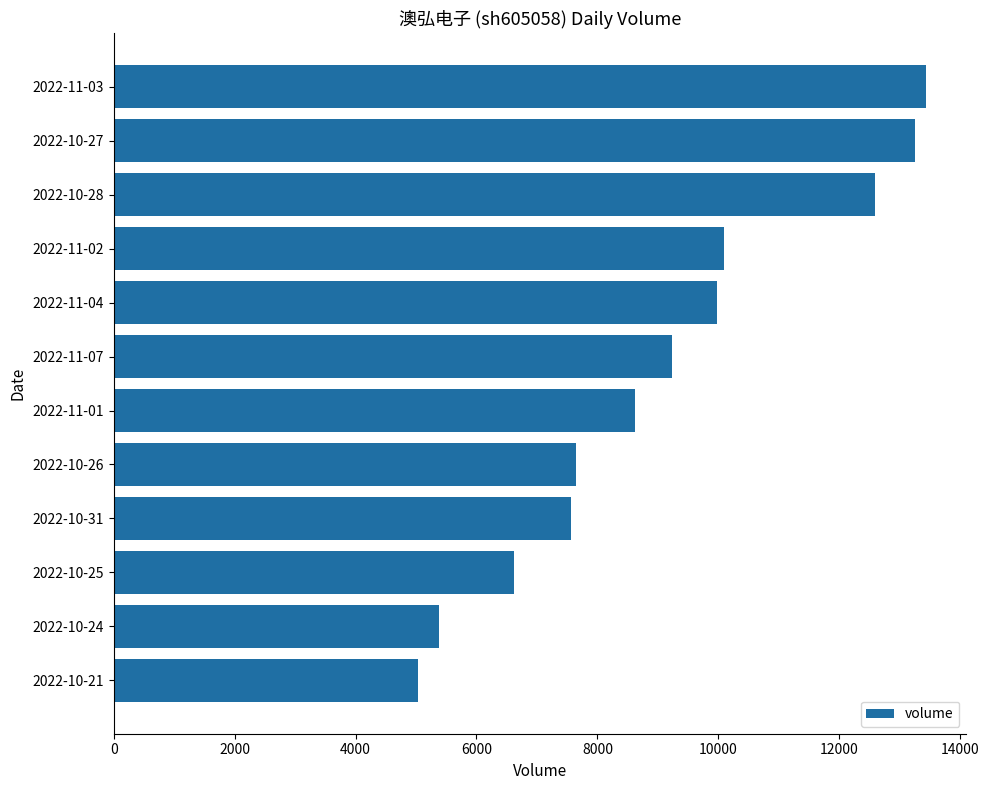

What is the sum of all values?

109483